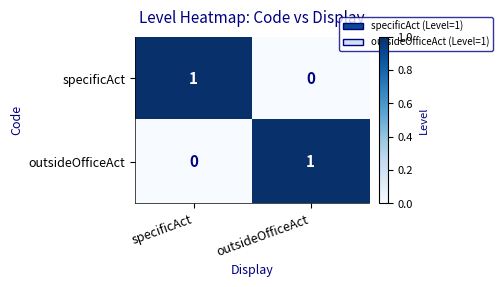

At which label is specificAct closest to 0?

outsideOfficeAct